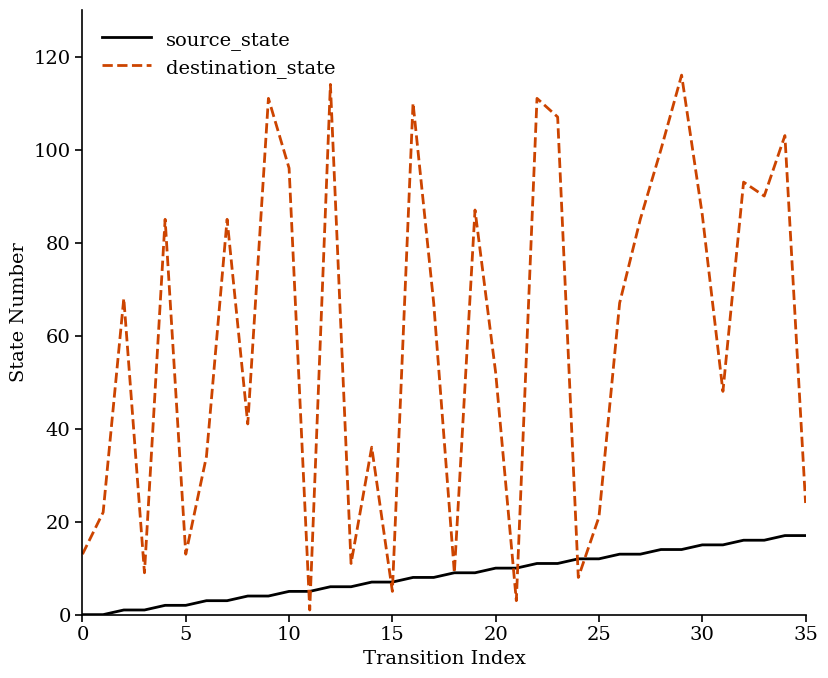

How many lines are shown in the chart?

2